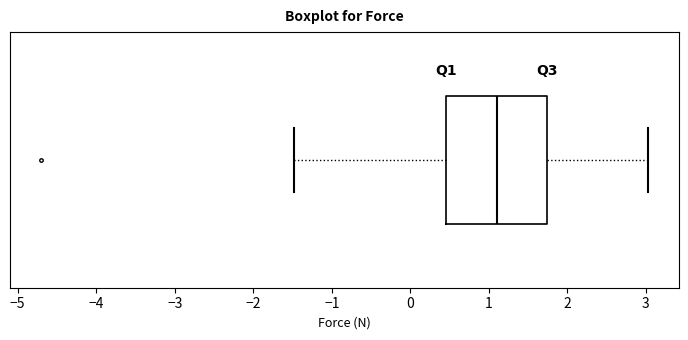

Transcribe this box plot: give where the median line is, the range the box spans, and where the two whiskers end, as read against the x-axis. The values are not printed on the chart, so give them approximately, as read against the axis.

median 1.1, box 0.5 to 1.7, whiskers -1.5 to 3.0